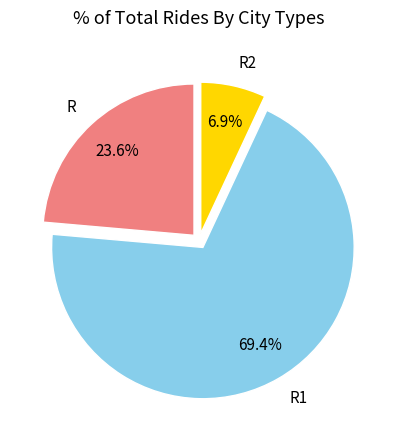

How many slices are in this pie chart?

3